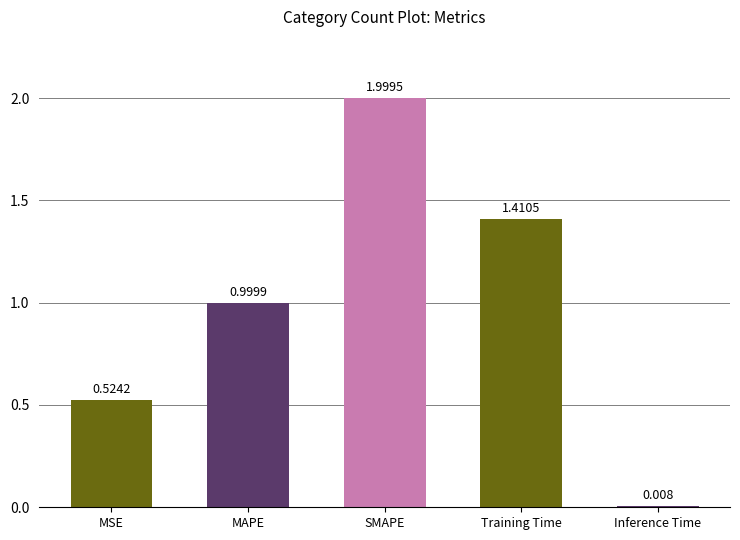

Between MAPE and SMAPE, which is larger?

SMAPE